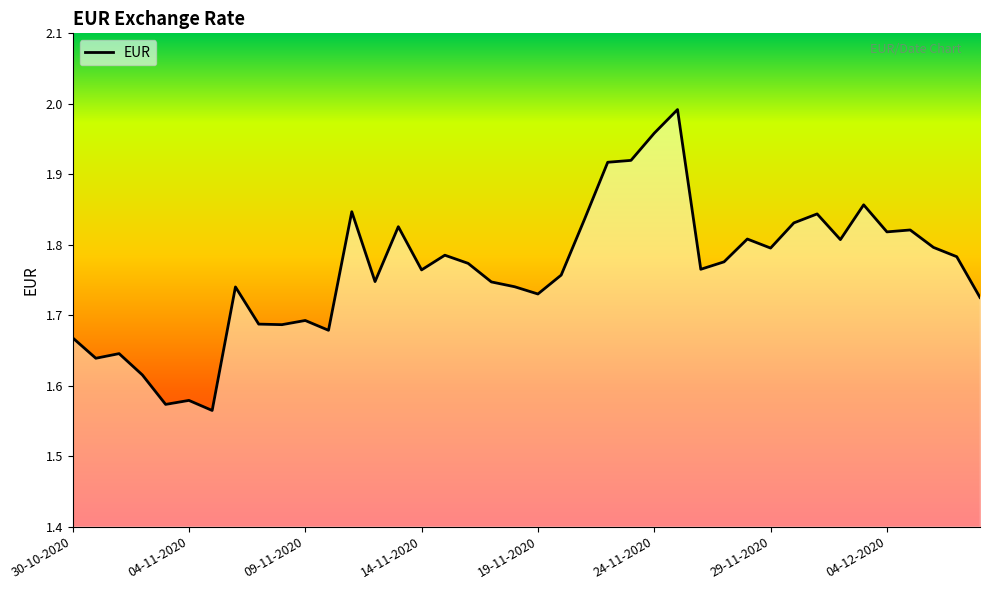

What is the difference between the maximum and minimum values?

0.4